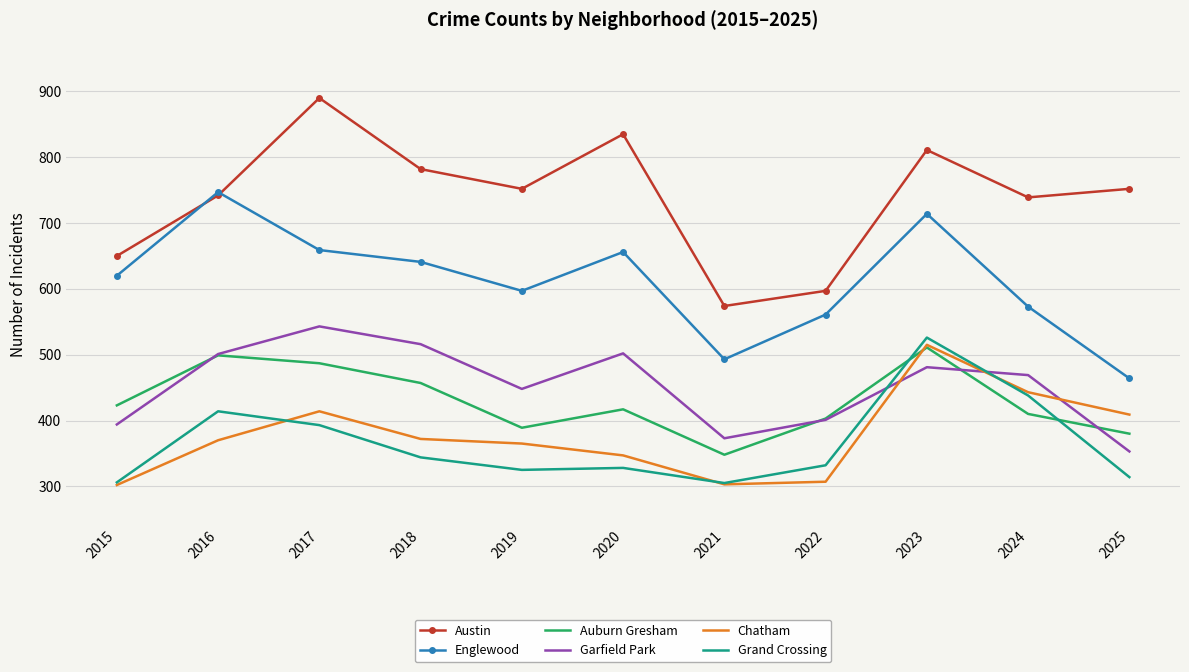

True or false: Chatham and Englewood intersect in this chart.

False